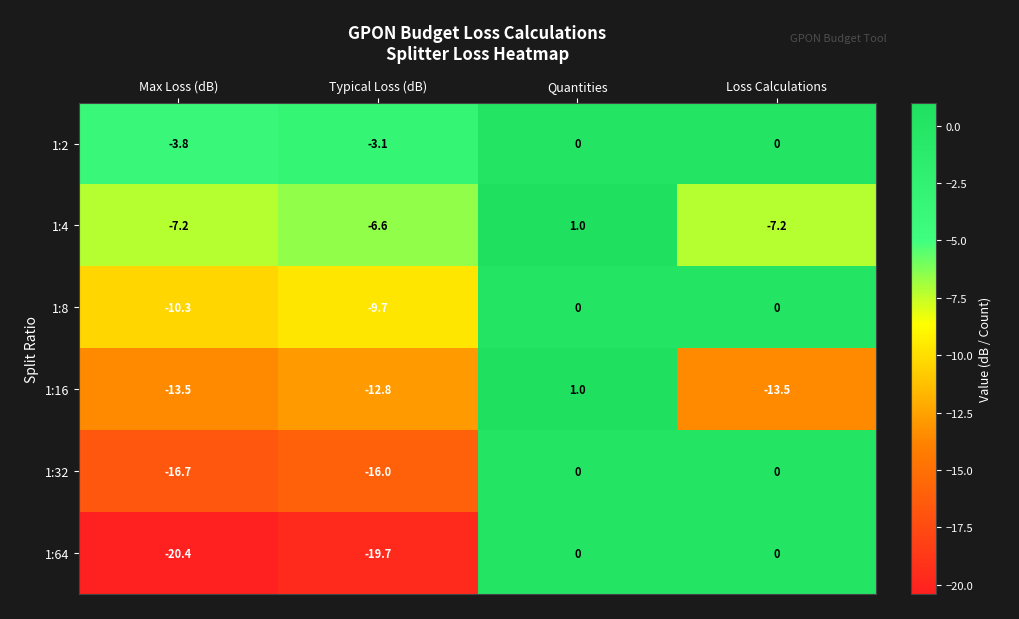

Reading left to right, transcribe all the data shown in this chart.

1:2: Max Loss (dB)=-3.8	Typical Loss (dB)=-3.1	Quantities=0.0	Loss Calculations=0.0
1:4: Max Loss (dB)=-7.2	Typical Loss (dB)=-6.6	Quantities=1.0	Loss Calculations=-7.2
1:8: Max Loss (dB)=-10.3	Typical Loss (dB)=-9.7	Quantities=0.0	Loss Calculations=0.0
1:16: Max Loss (dB)=-13.5	Typical Loss (dB)=-12.8	Quantities=1.0	Loss Calculations=-13.5
1:32: Max Loss (dB)=-16.7	Typical Loss (dB)=-16.0	Quantities=0.0	Loss Calculations=0.0
1:64: Max Loss (dB)=-20.4	Typical Loss (dB)=-19.7	Quantities=0.0	Loss Calculations=0.0